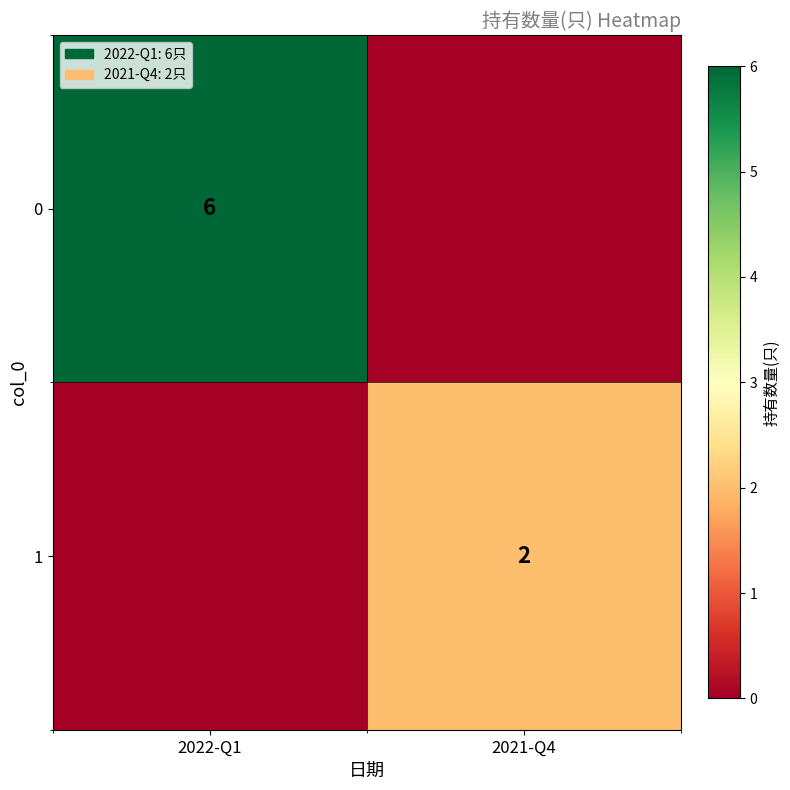

What is the total value across all series at 2022-Q1?

6